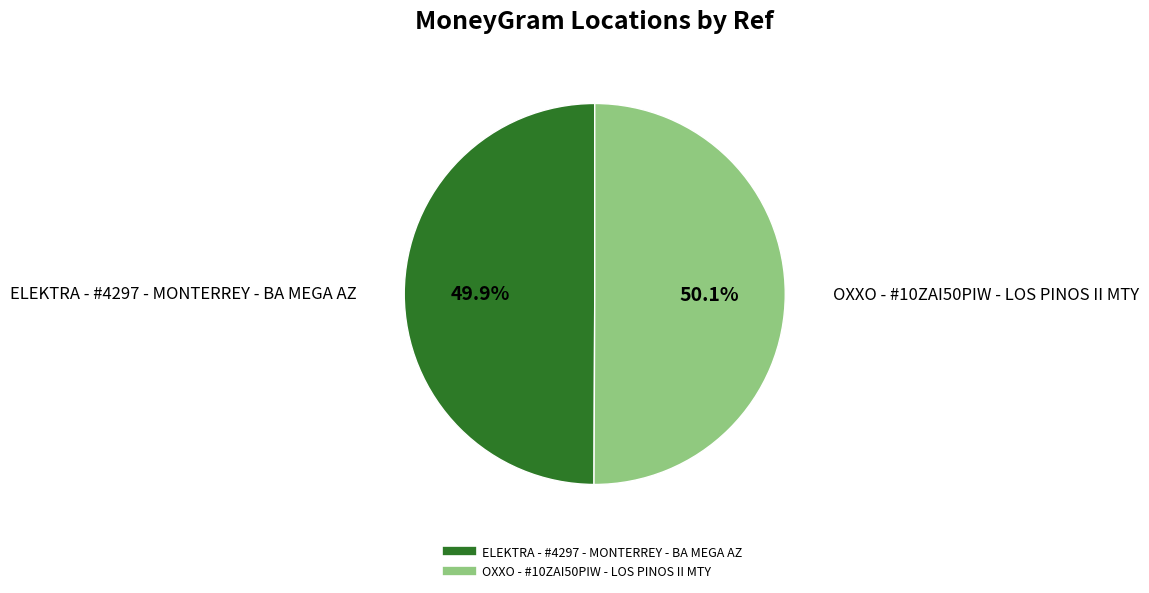

Approximately how many times larger is the value at OXXO - #10ZAI50PIW - LOS PINOS II MTY compared to ELEKTRA - #4297 - MONTERREY - BA MEGA AZ?

1.0